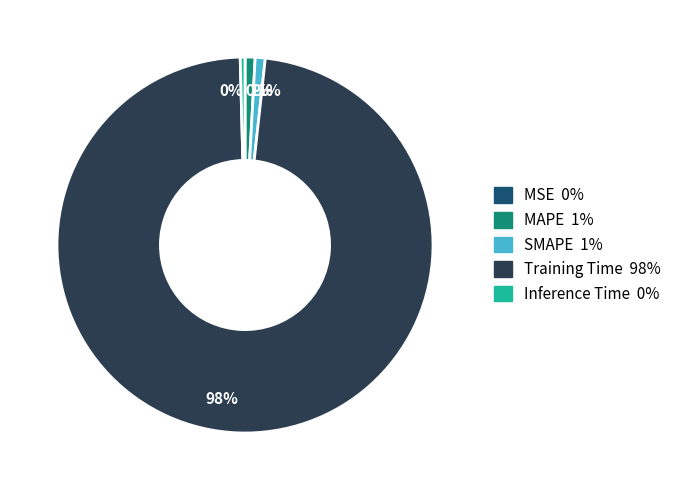

To the nearest percent, what is the average slice percentage?

20%